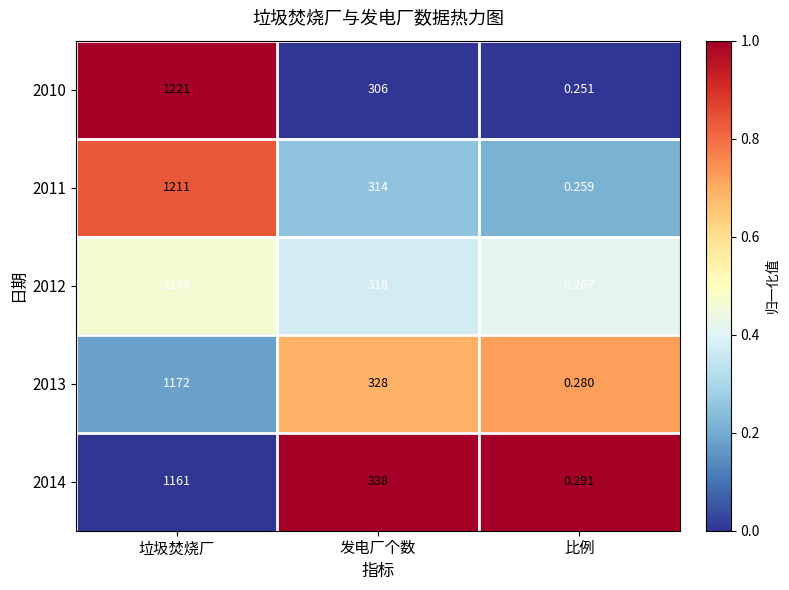

At which label does 2013 first exceed 328?

垃圾焚烧厂